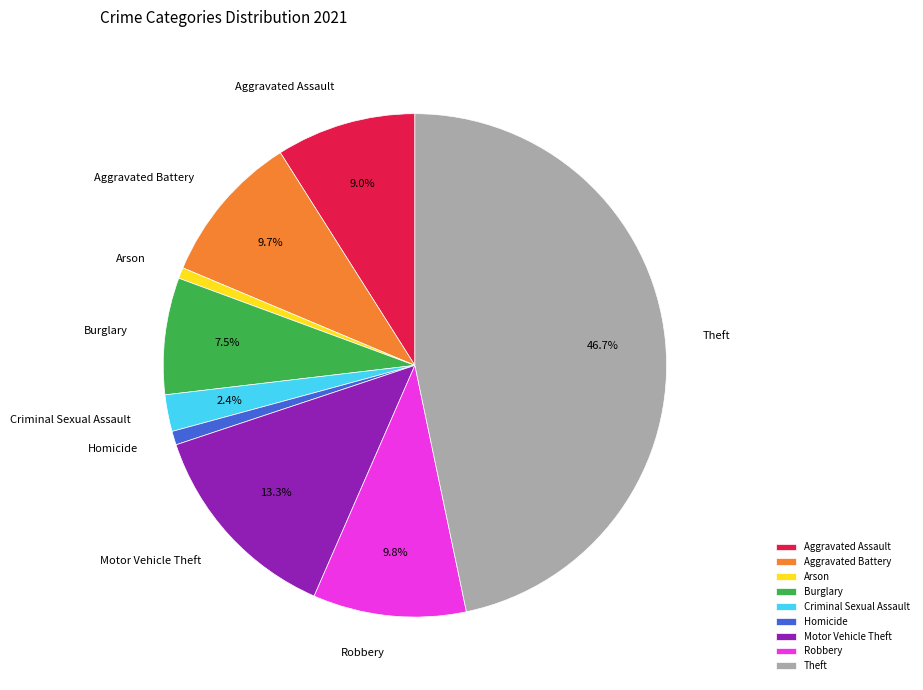

Combined, what portion of the pie is Burglary and Aggravated Assault?

16.5%